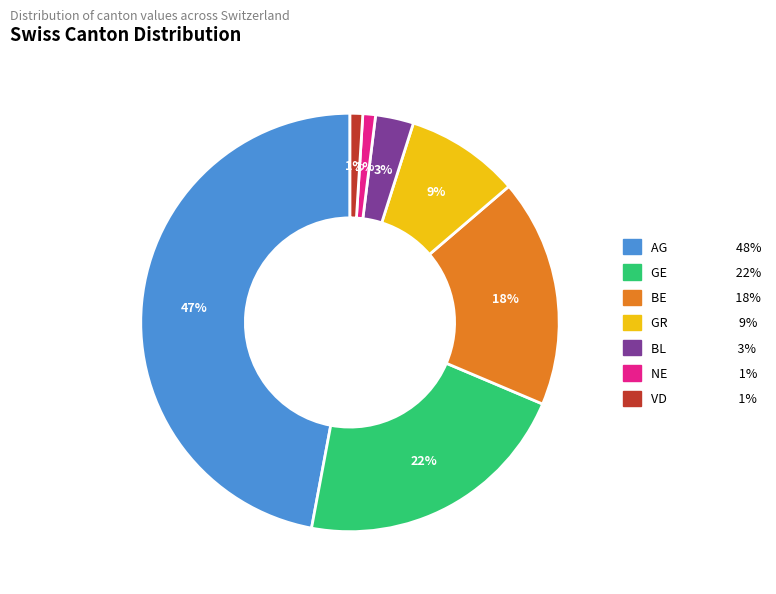

Is it true that NE is 1% of the pie?

True